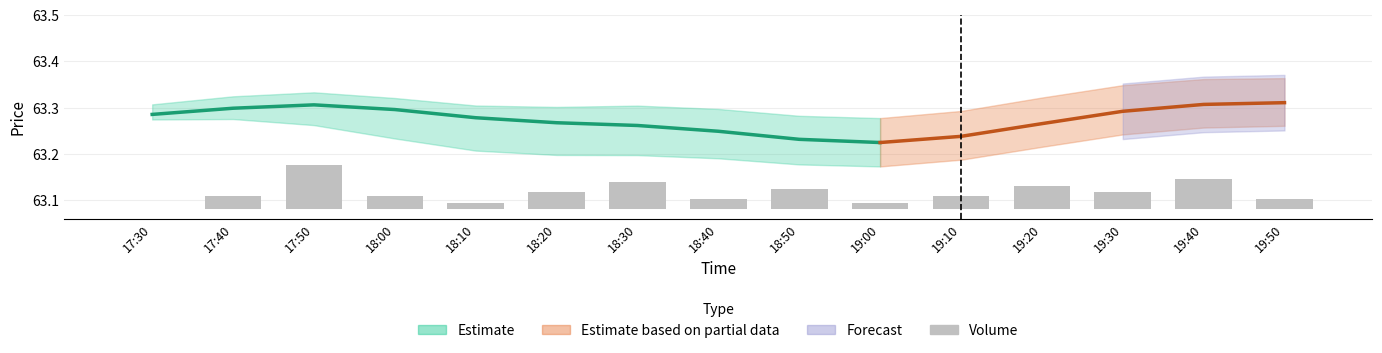

At how many categories does at least one series exceed 17?

15